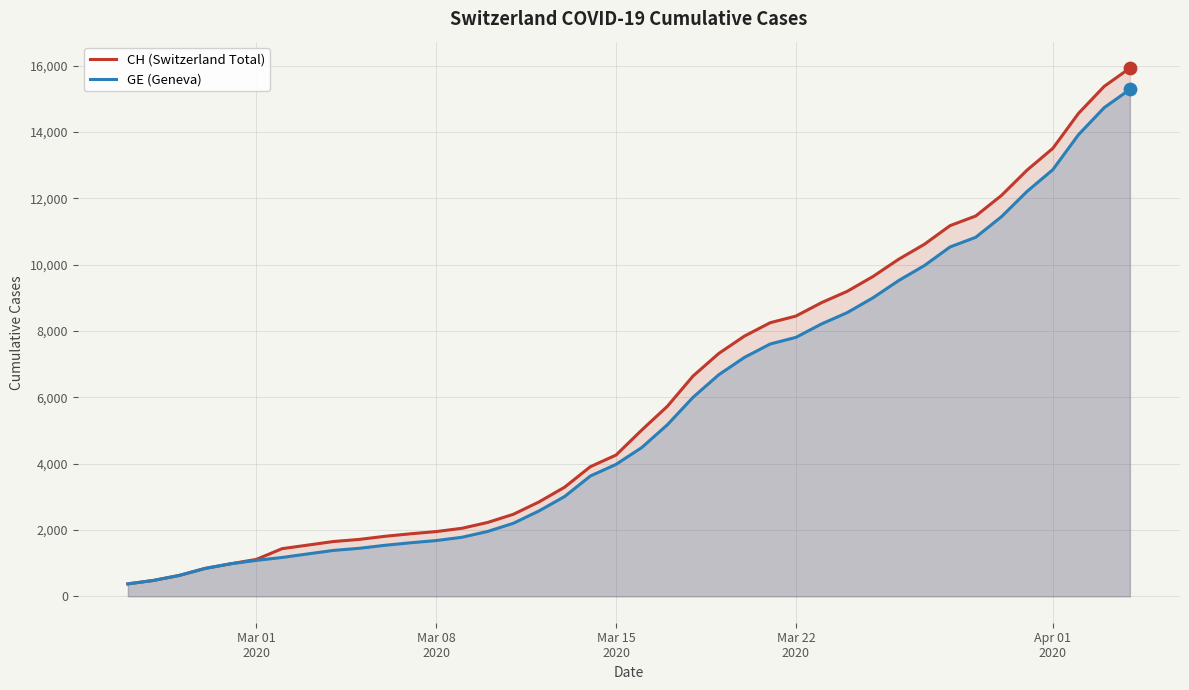

Which series has the widest spread of Y values?

CH (Switzerland Total)